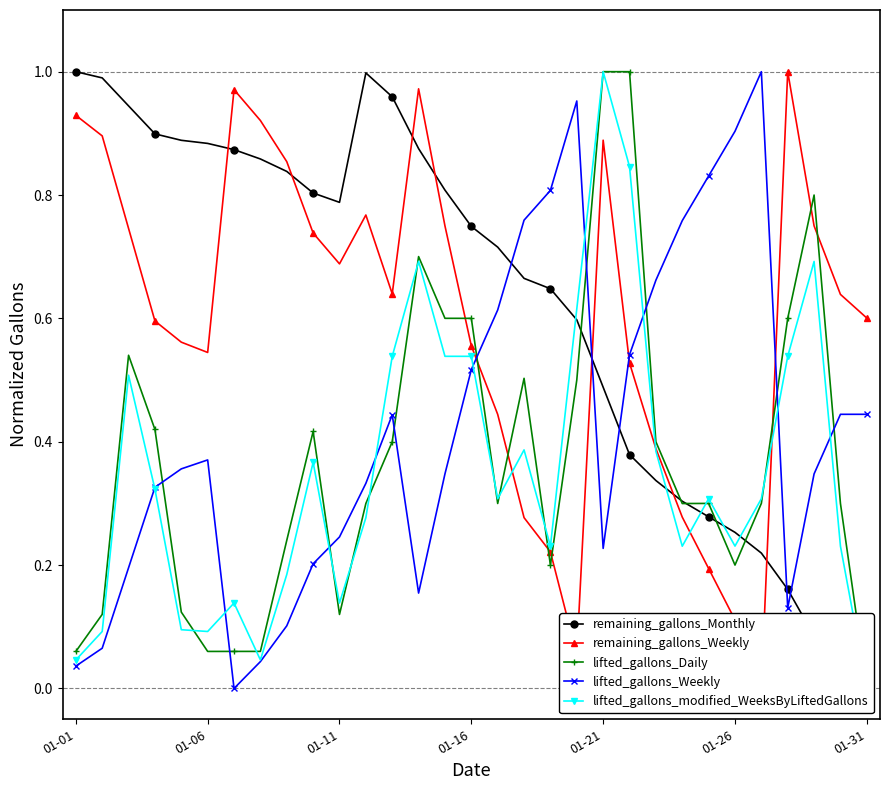

The lifted_gallons_Weekly series shows 0.2 at 01-31. True or false?

False